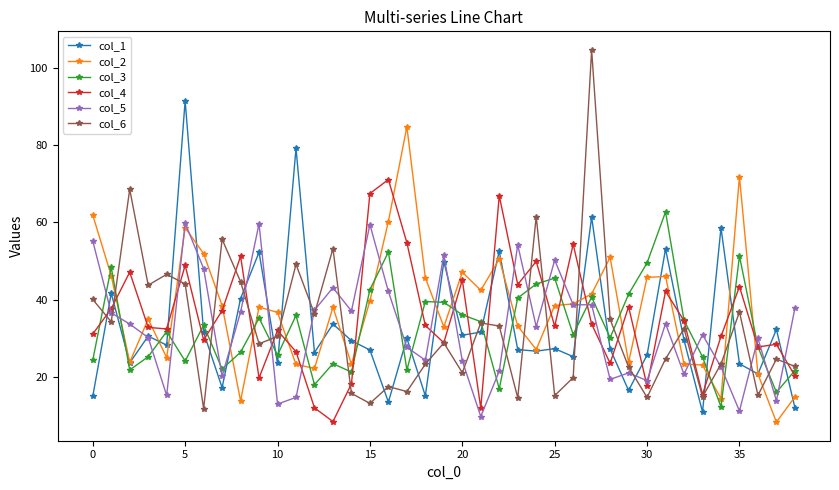

True or false: col_4 and col_5 cross at least once.

True